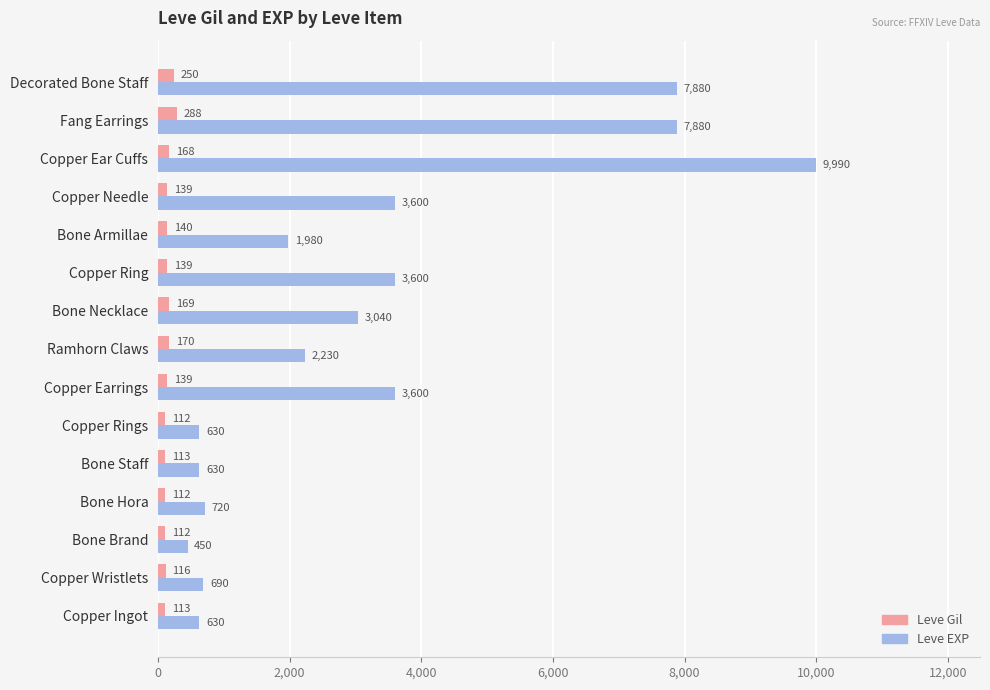

The Leve EXP series shows 4238 at Fang Earrings. True or false?

False